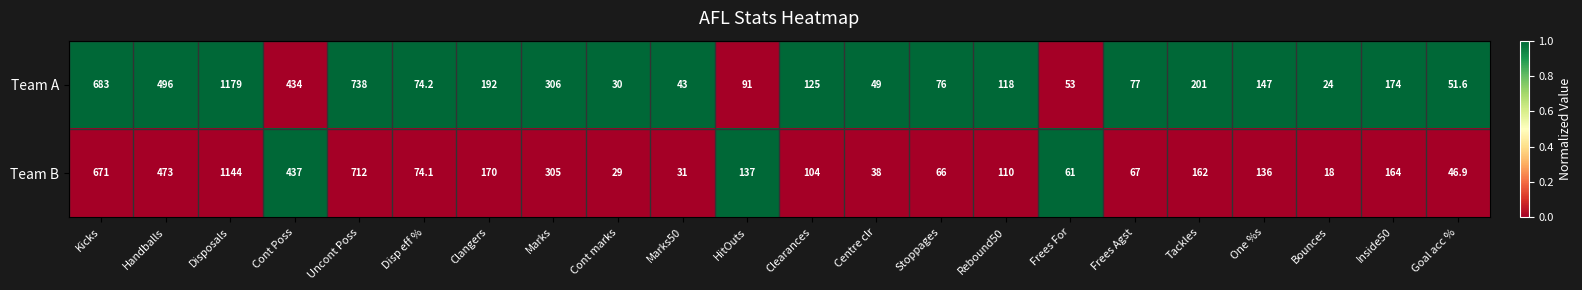

Which series has the largest total across all categories?

Team A